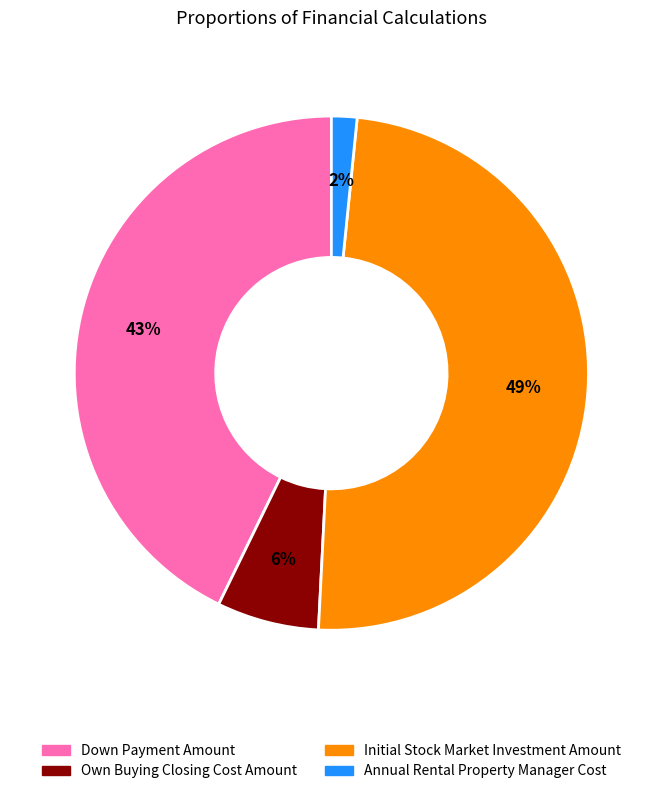

Which slice is the largest?

Initial Stock Market Investment Amount